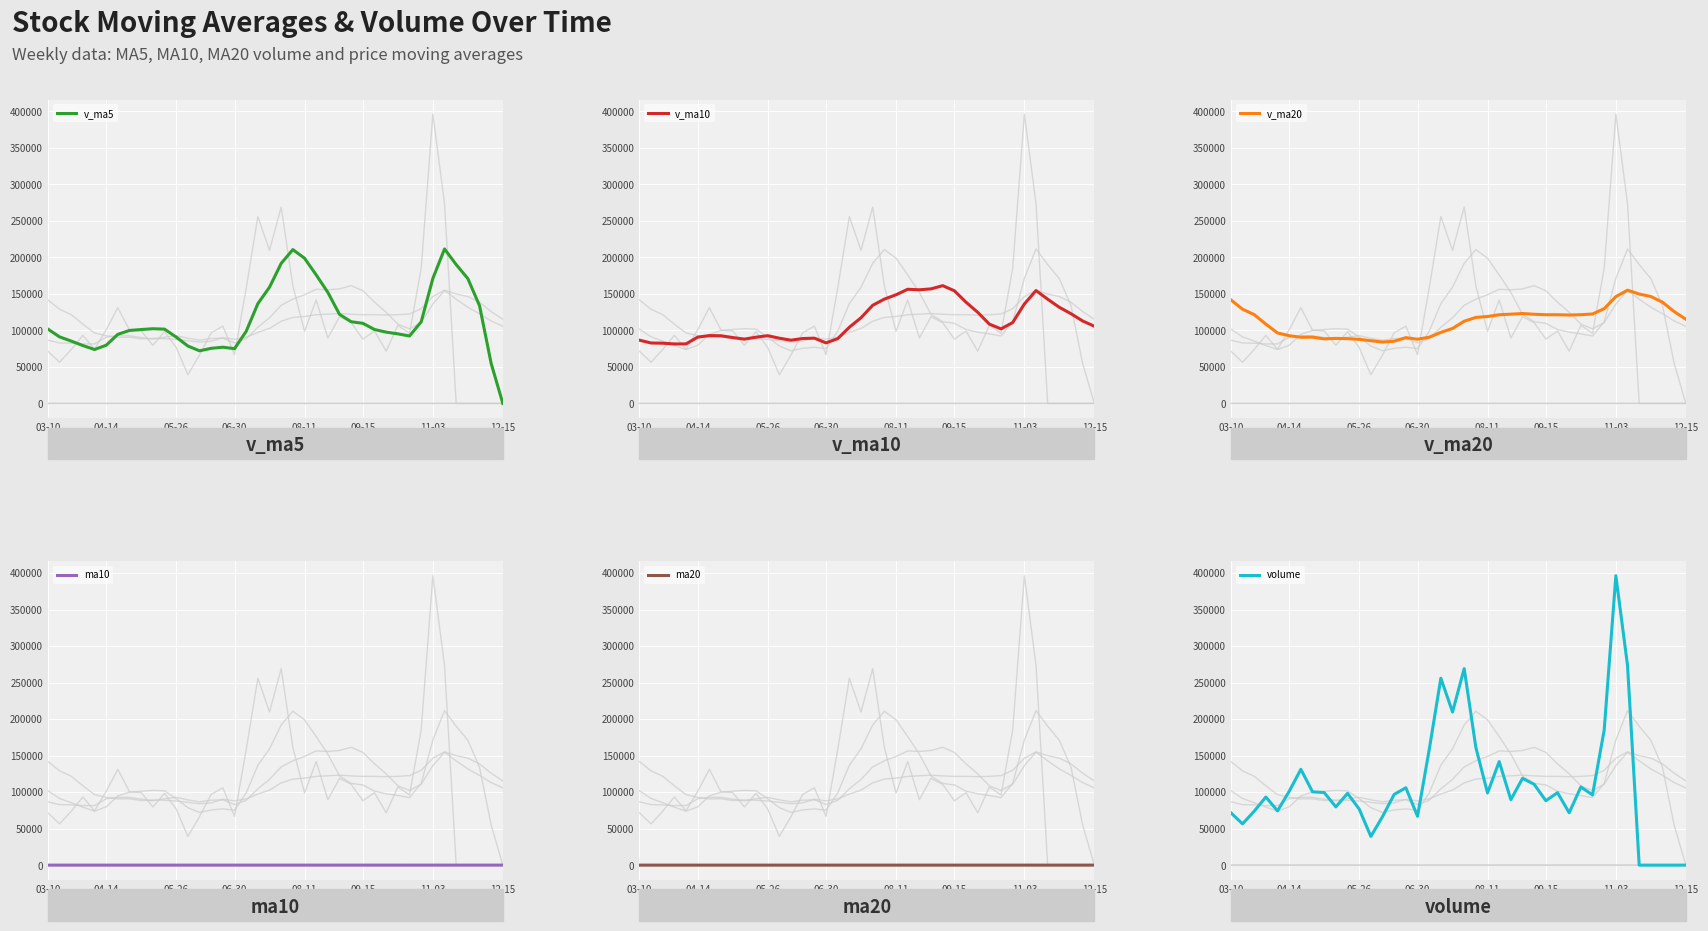

How many lines are shown in the chart?

6